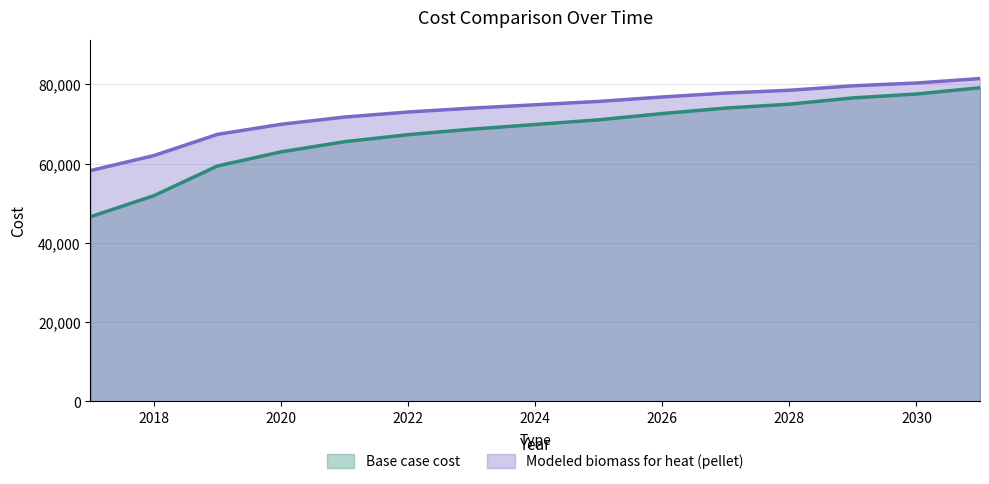

Is it true that Modeled biomass for heat (pellet) equals 75703.7 at 2025?

True